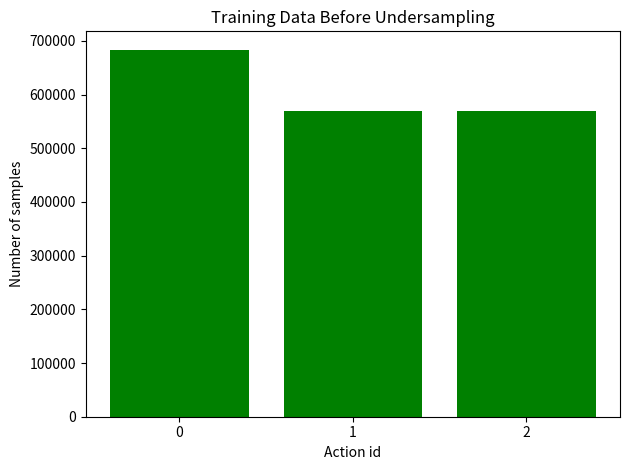

Is it true that the value at 1 is 569839?

True